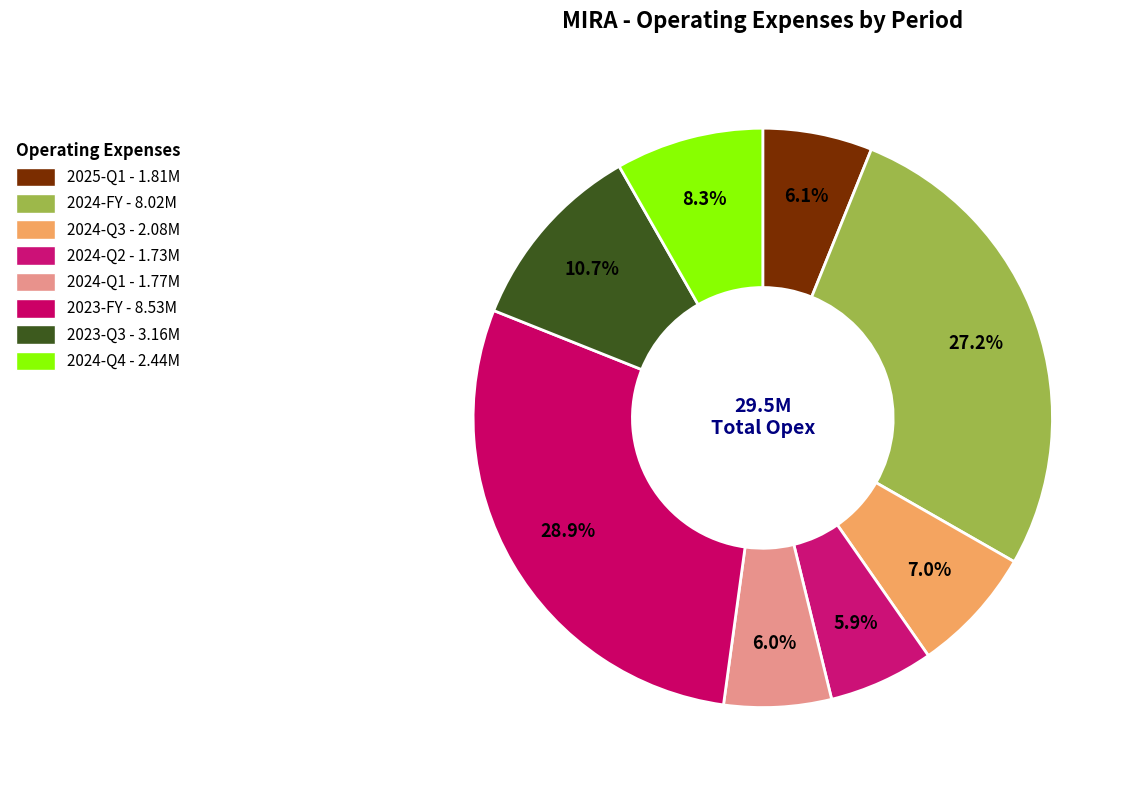

Is the sum of 2024-FY and 2025-Q1 greater than half?

No